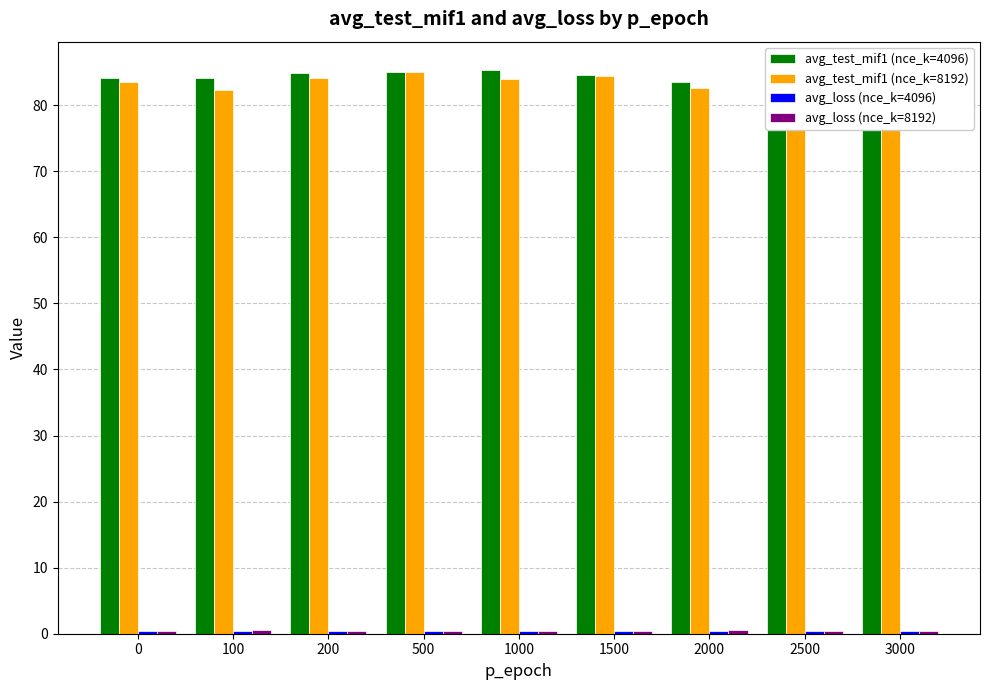

True or false: avg_test_mif1 (nce_k=4096) has a value of 129.3 at 2500.

False